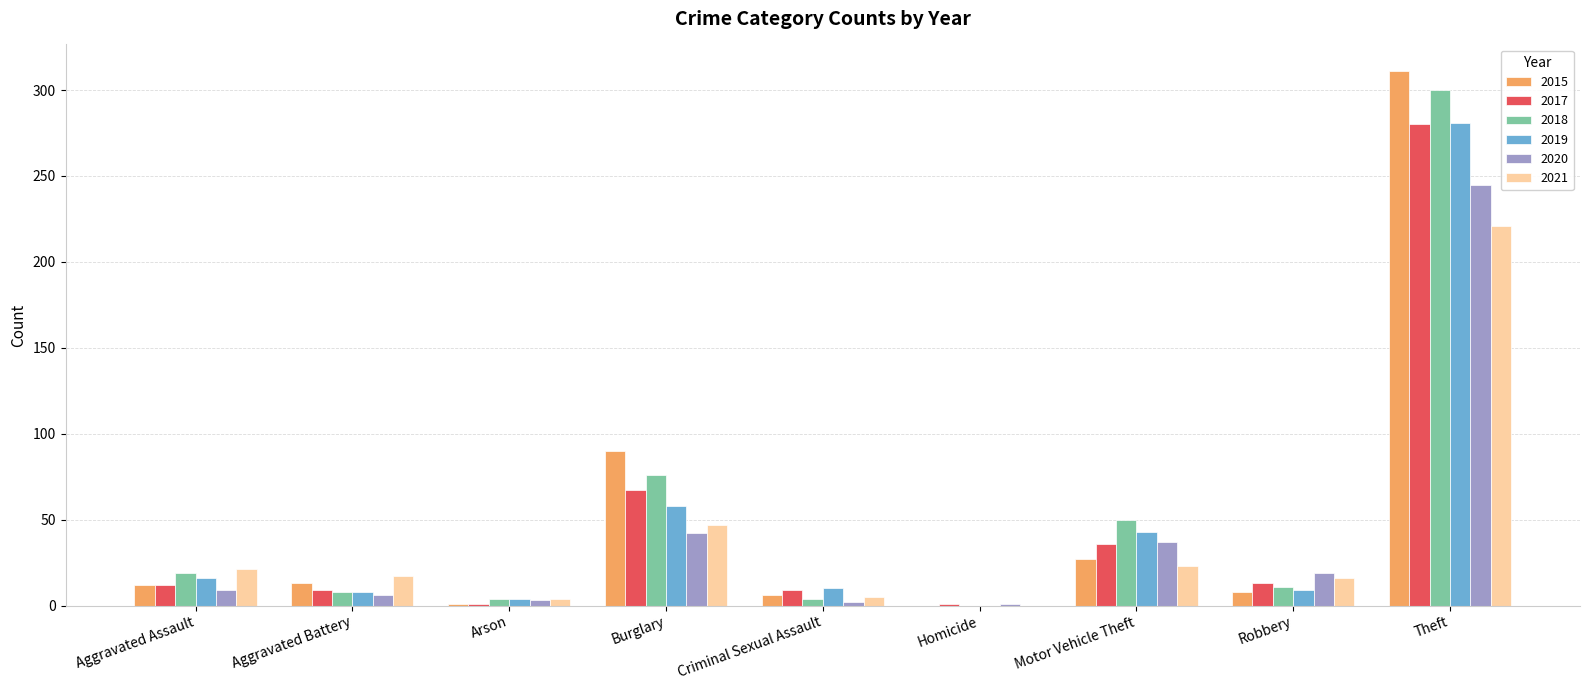

Which label corresponds to the largest value in the chart?

Theft